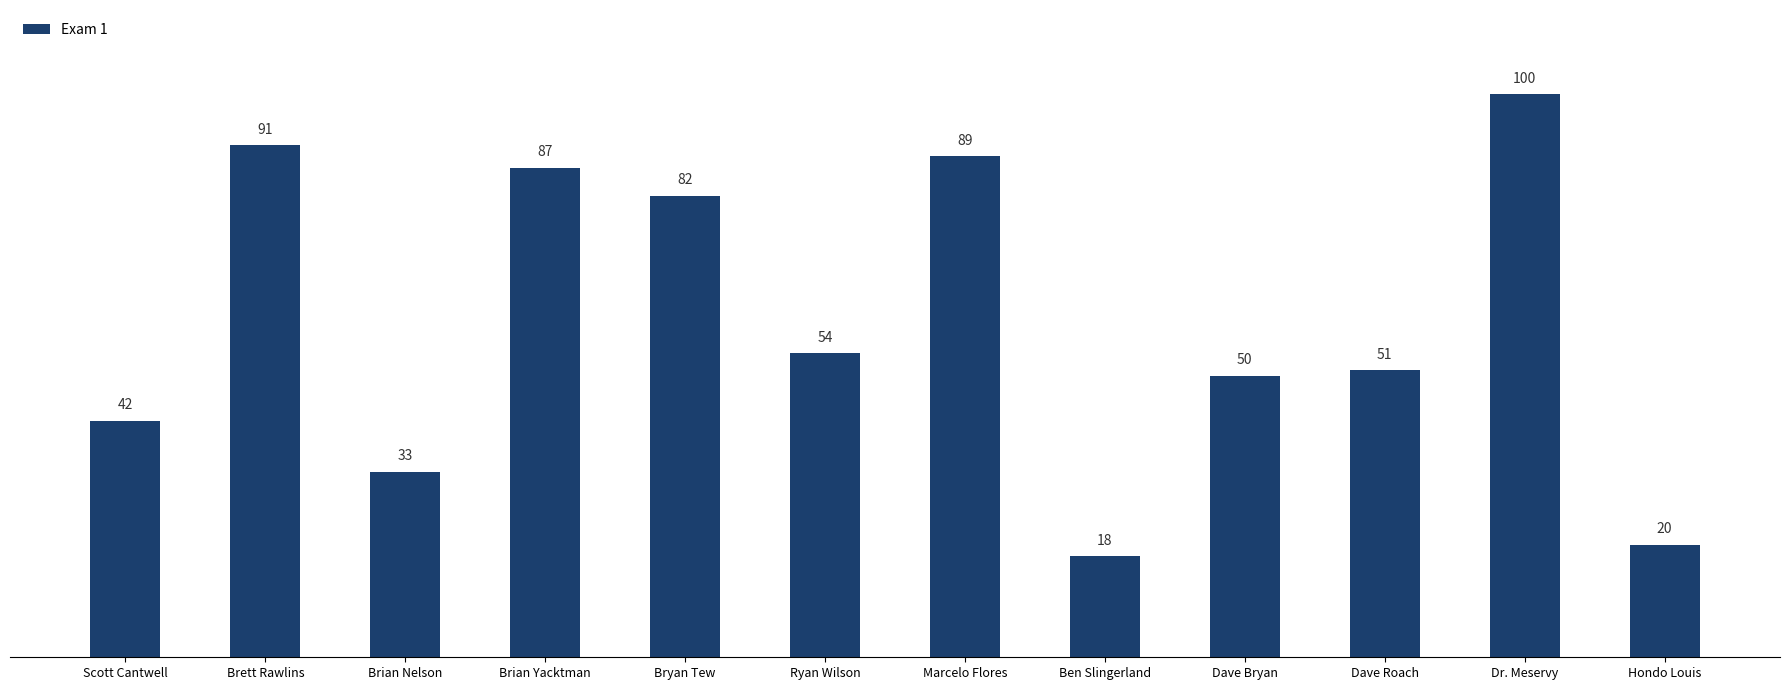

How many data points are less than 54?

6